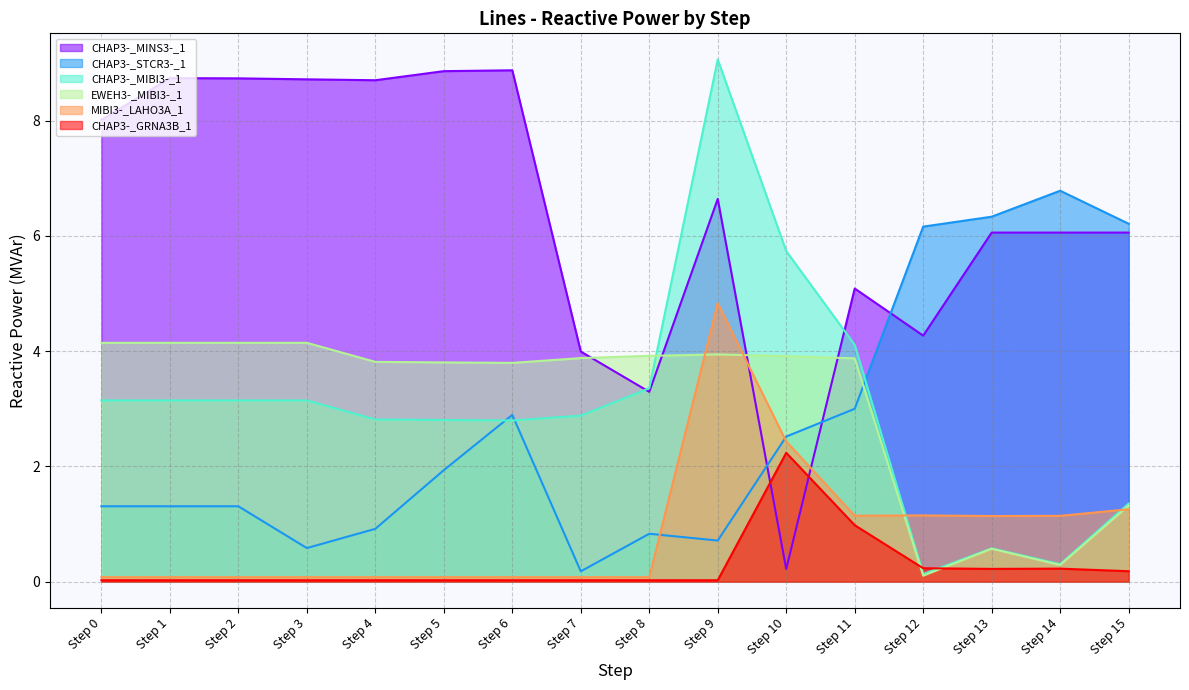

How many intersections are there between EWEH3-_MIBI3-_1 and CHAP3-_MIBI3-_1?

1